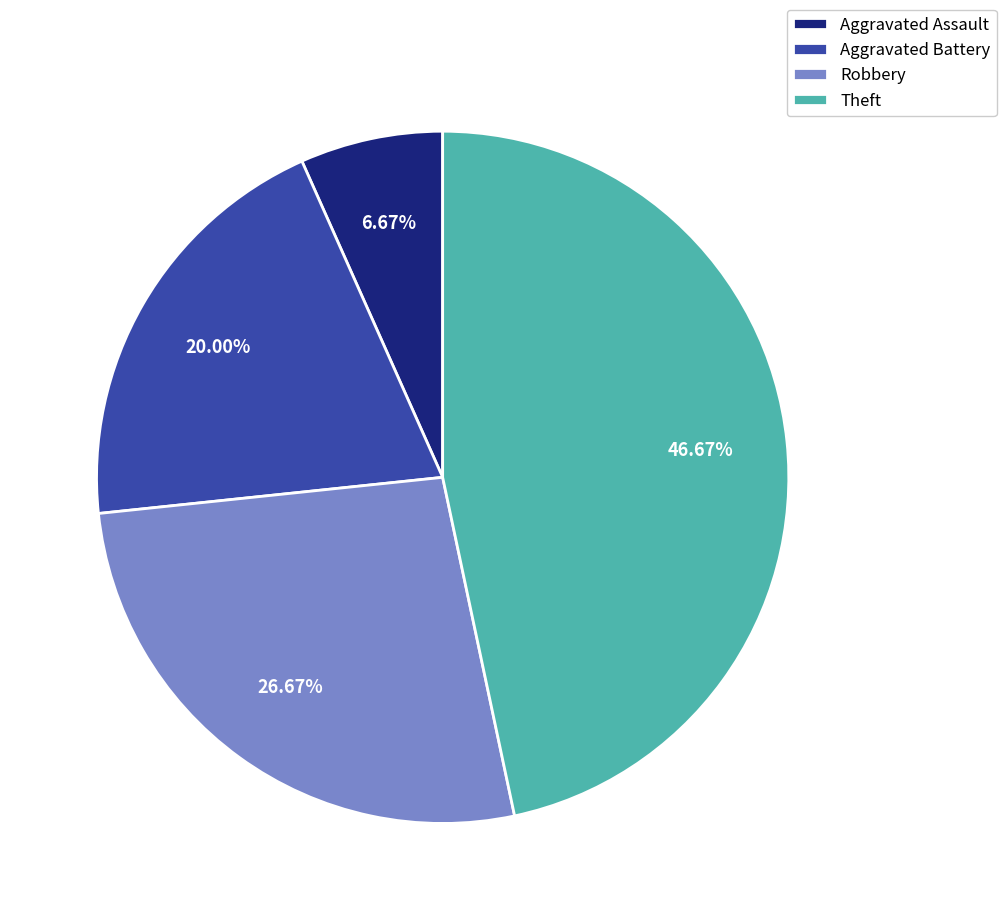

What percentage is the Robbery slice, to the nearest percent?

27%